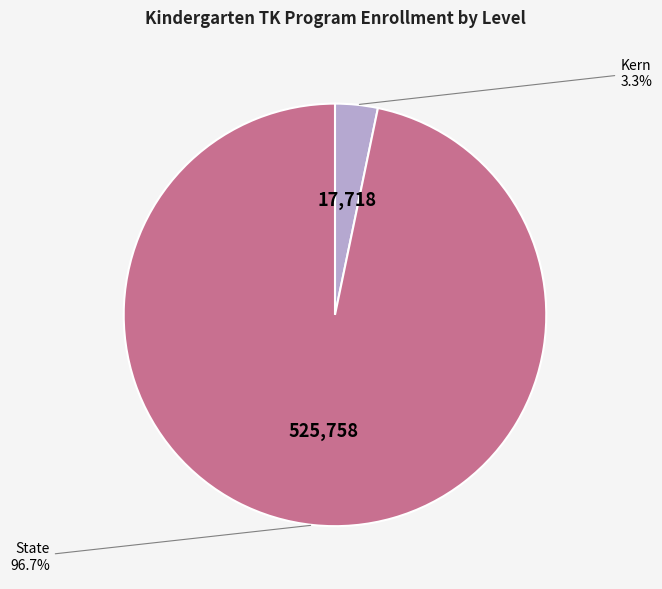

What is the largest slice in the pie chart?

State